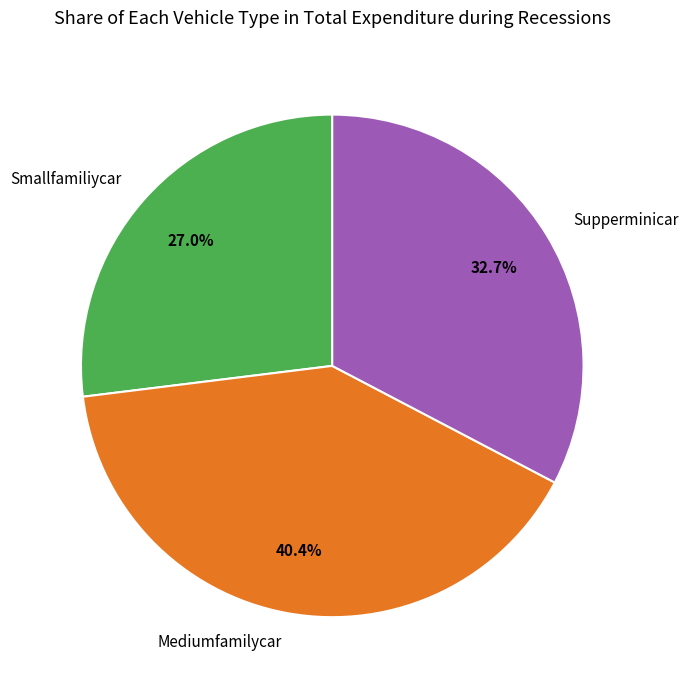

Which category has the smallest portion of the pie?

Smallfamiliycar